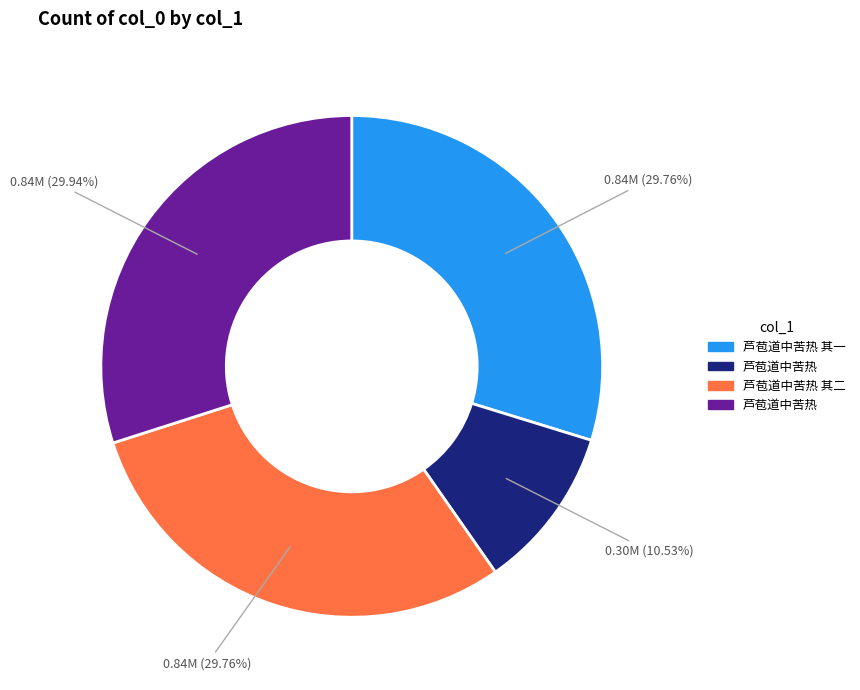

Does any single category account for the majority?

No